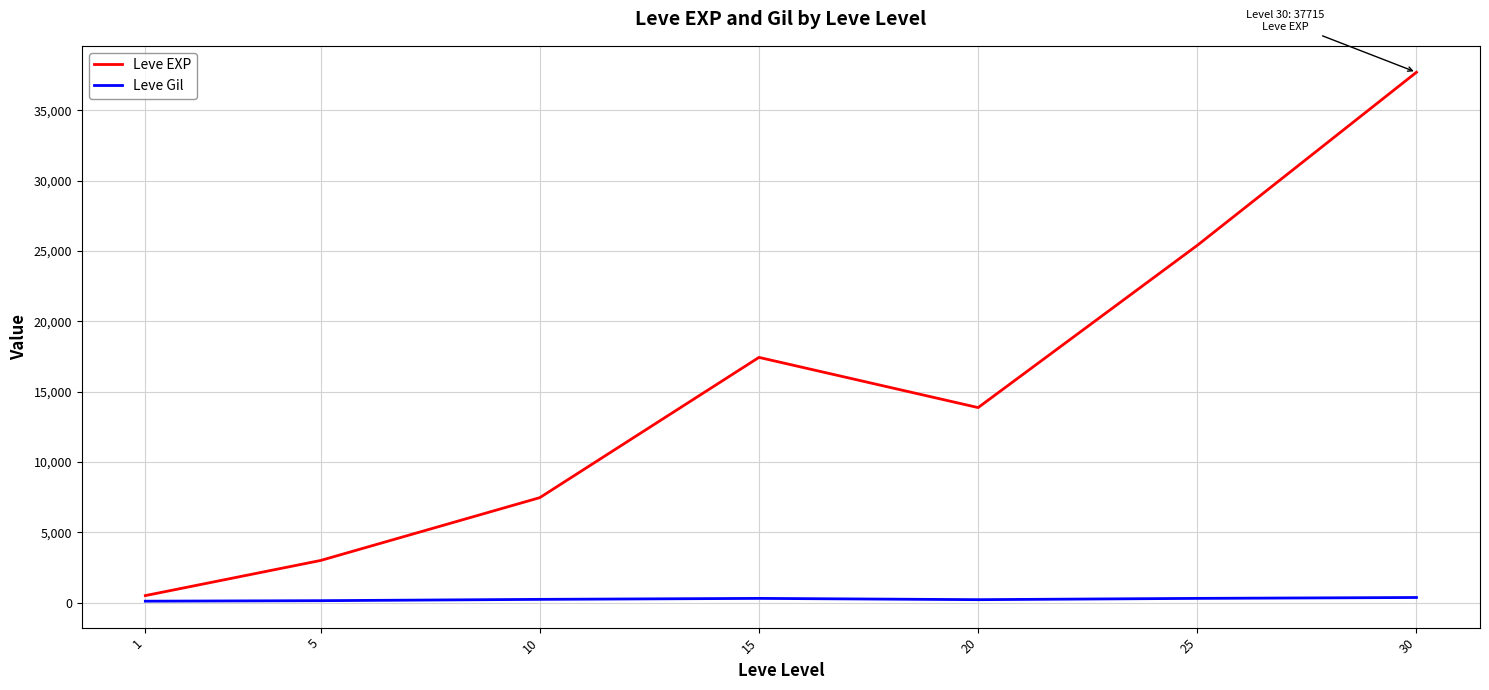

Which series changed the most between 10 and 25?

Leve EXP